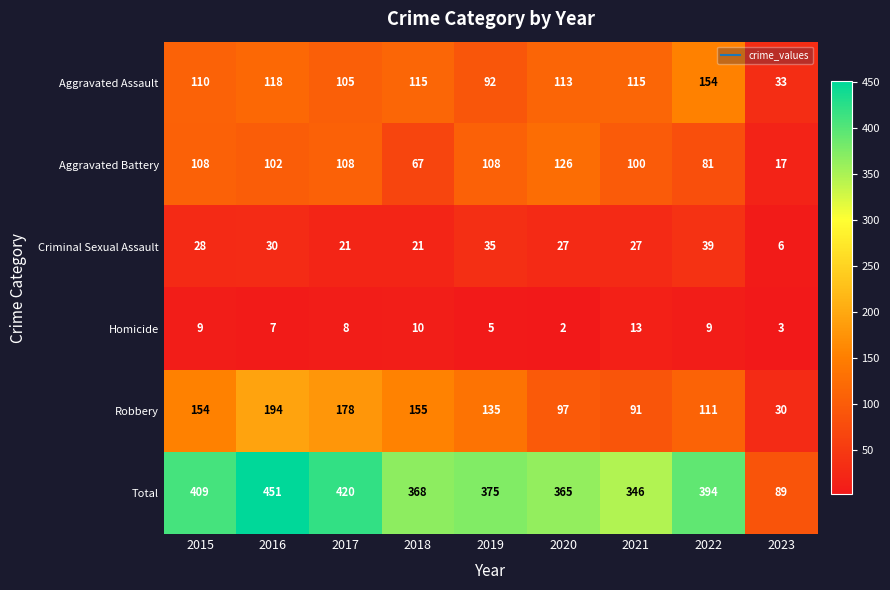

Where does the Criminal Sexual Assault series first go above 27?

2015